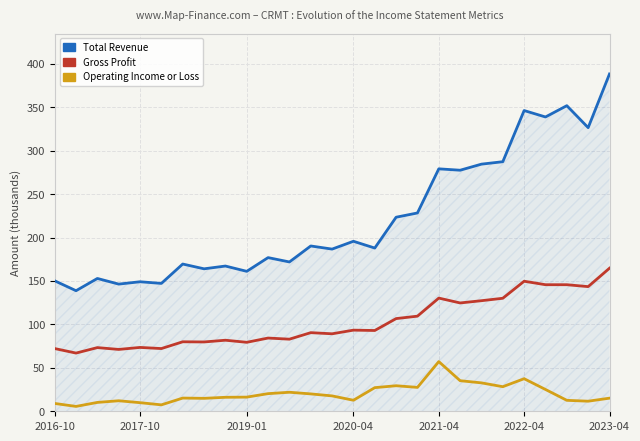

Does the chart have visible grid lines?

Yes